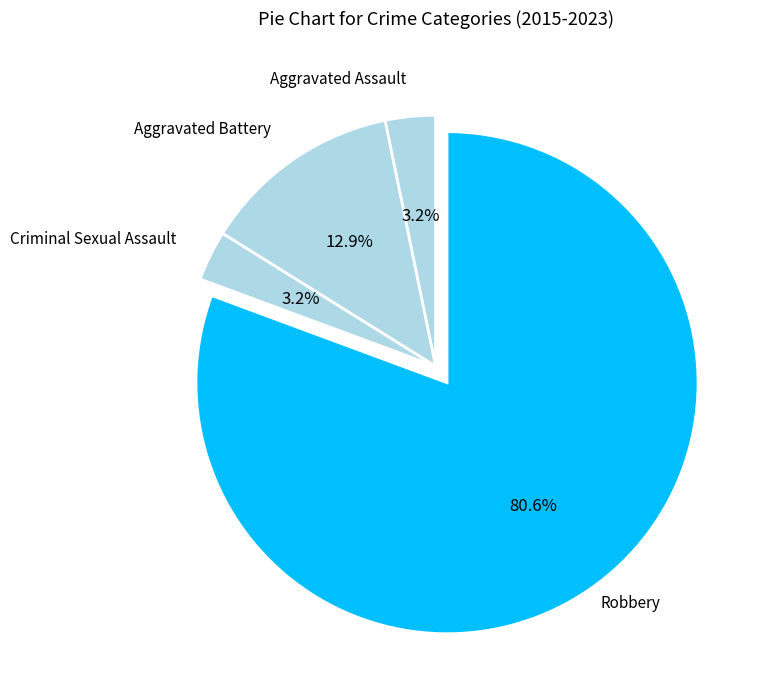

How many segments does this pie chart have?

4